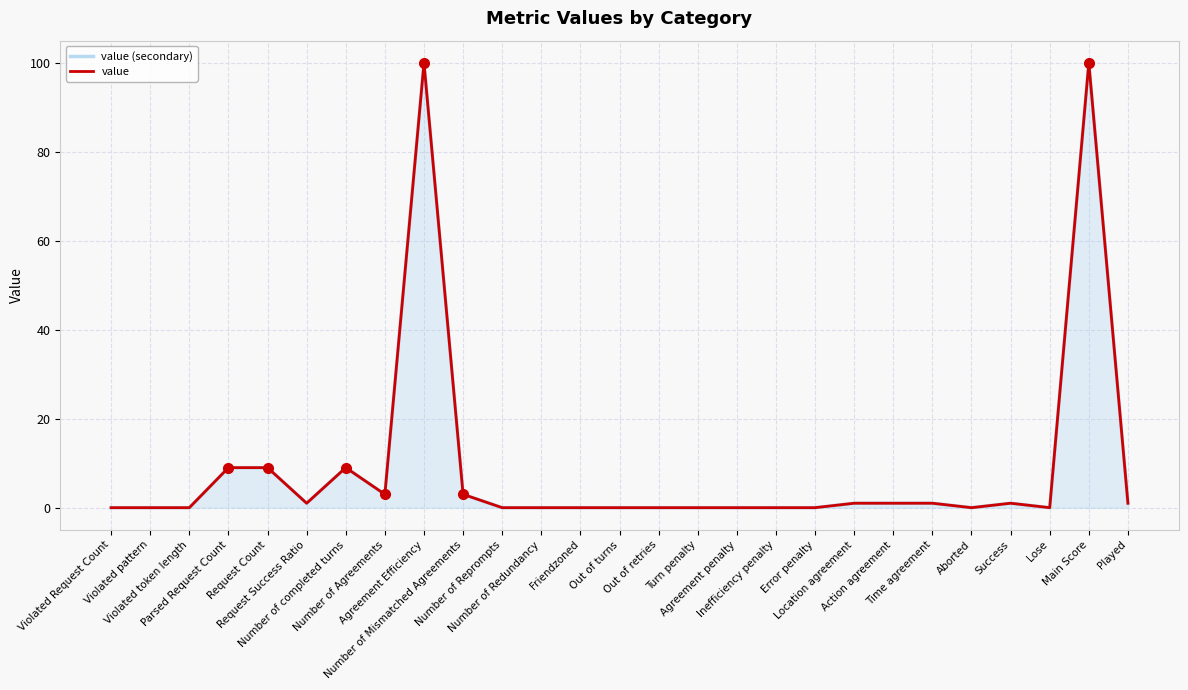

Rank the series at Number of Redundancy from lowest to highest value.

value (secondary), value